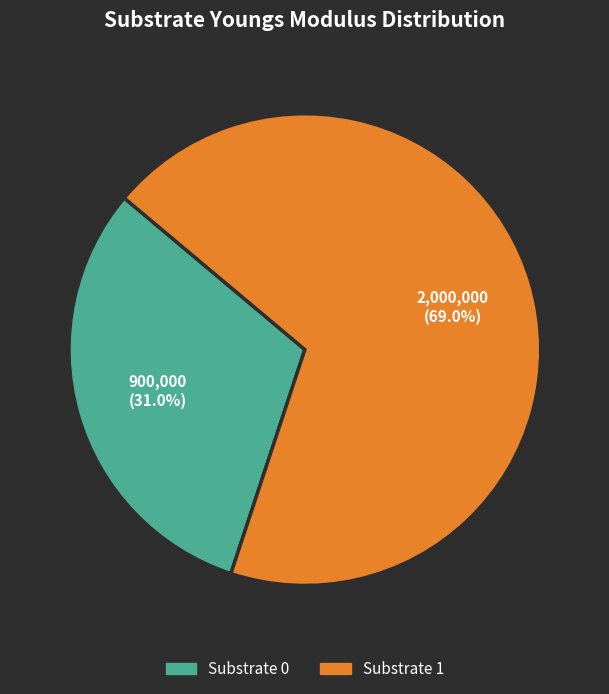

How many segments does this pie chart have?

2